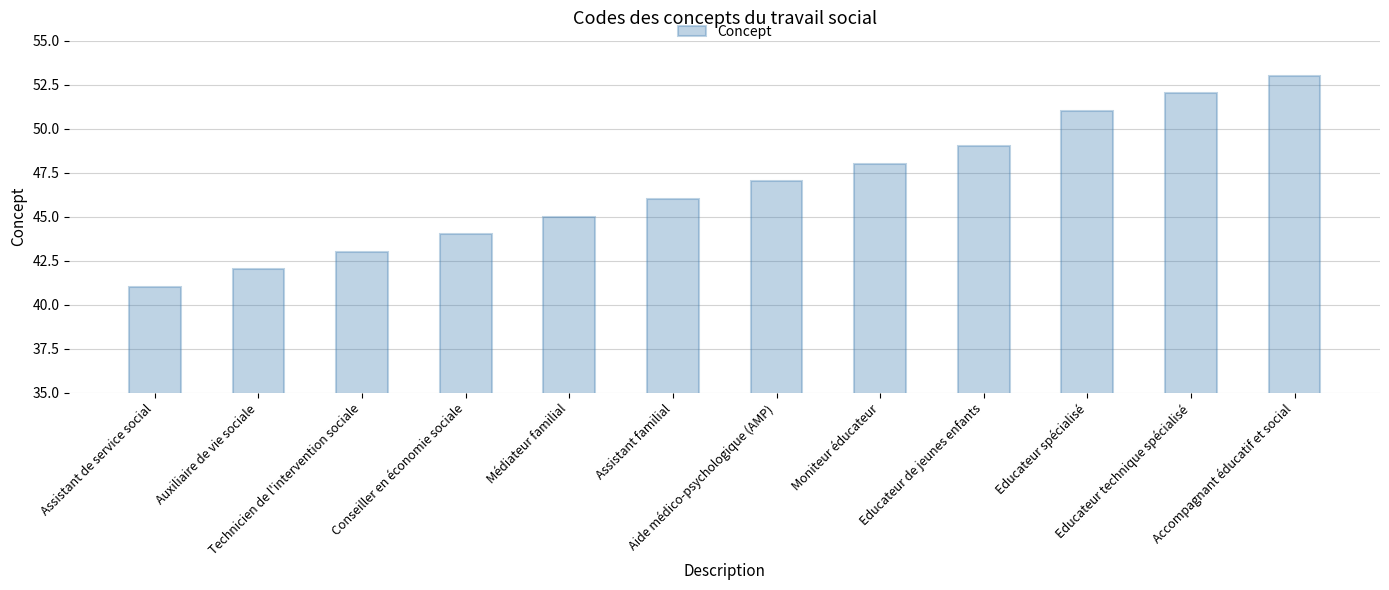

What is the average value?

47